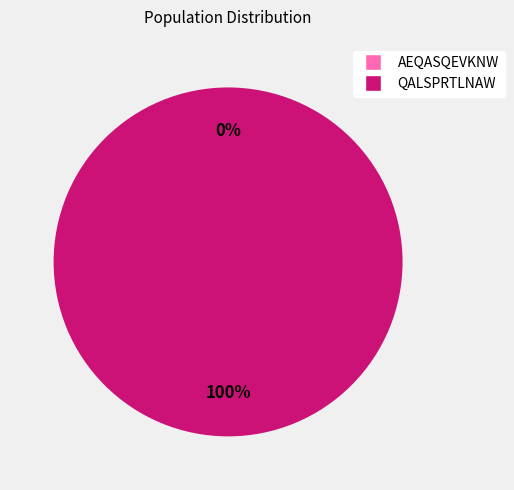

Is it true that AEQASQEVKNW is 0% of the pie?

True